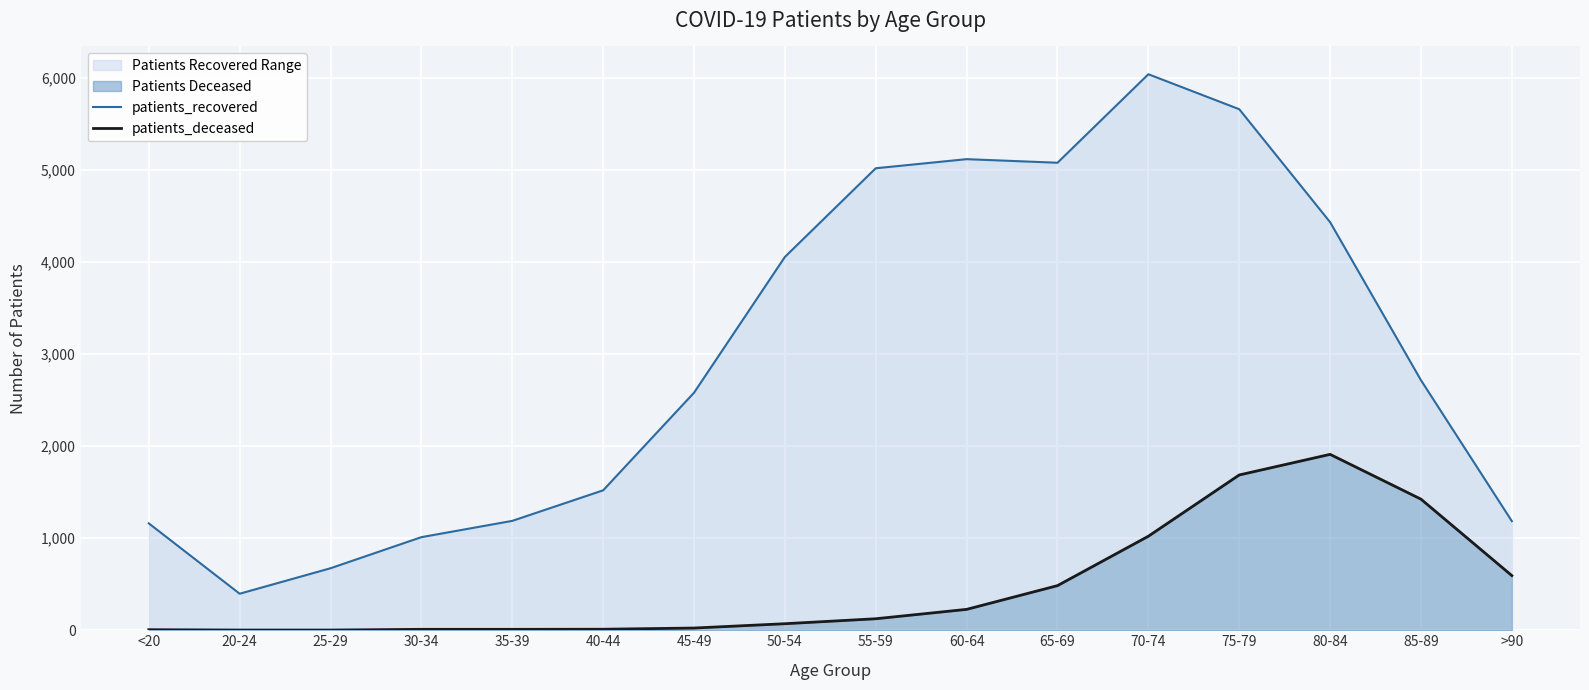

Where does the patients_recovered series first go above 2718?

50-54